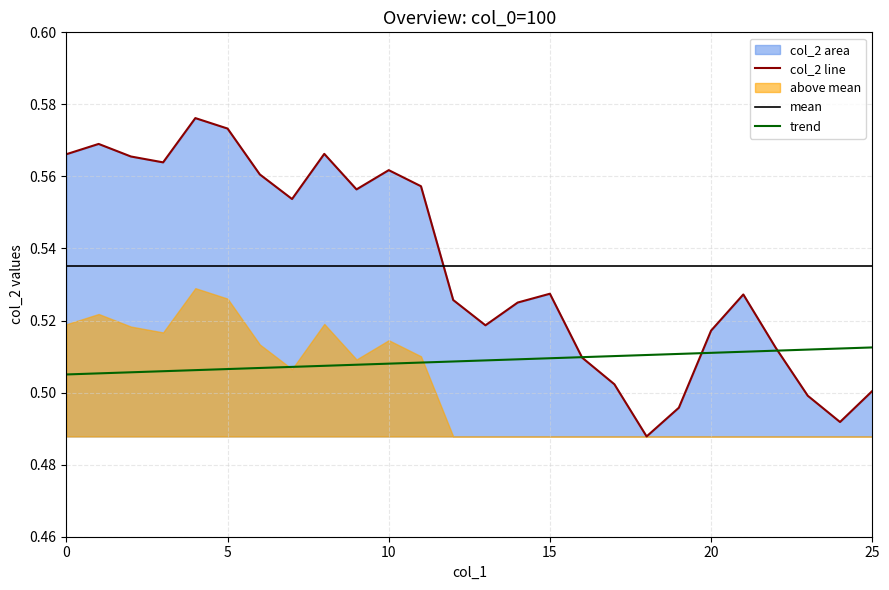

Is it true that trend equals 0.1 at 0?

False